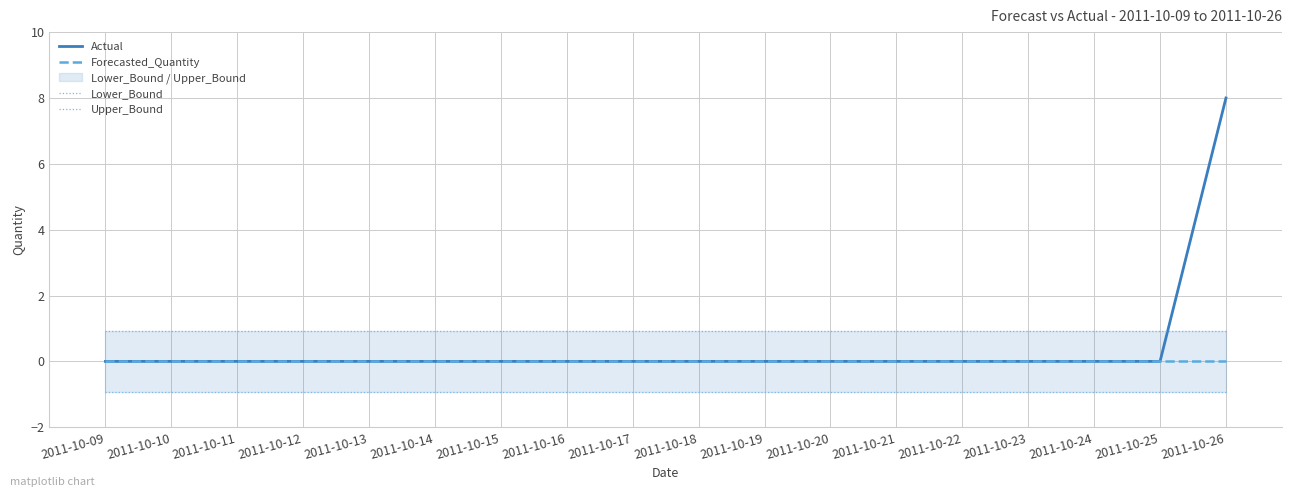

True or false: Forecasted_Quantity and Actual cross at least once.

False